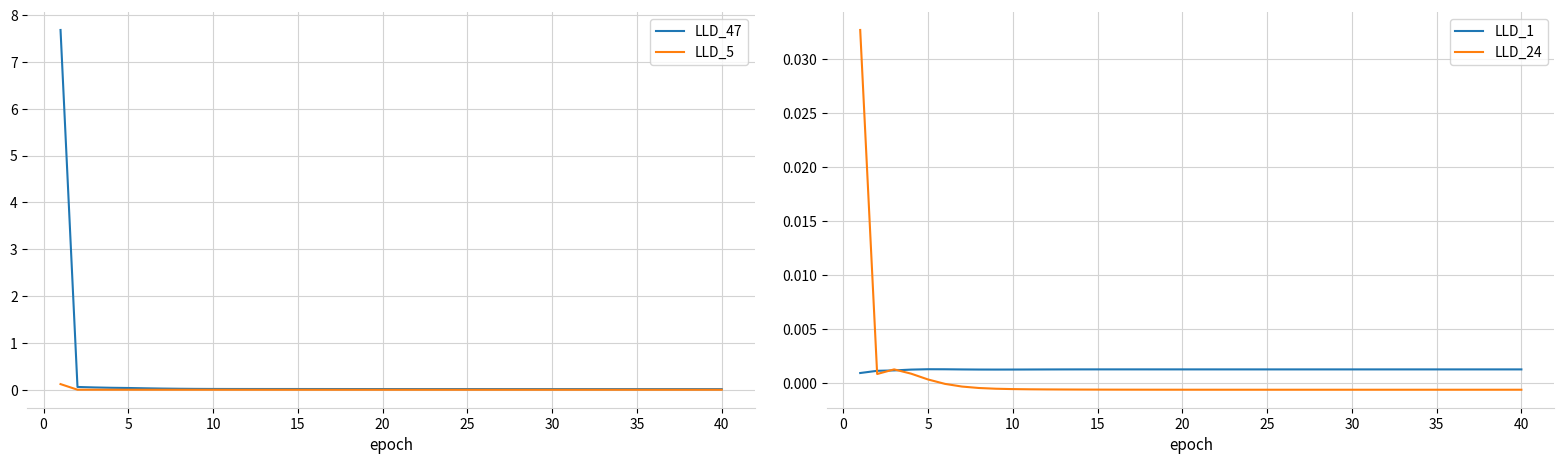

Which series has the largest total across all categories?

LLD_47